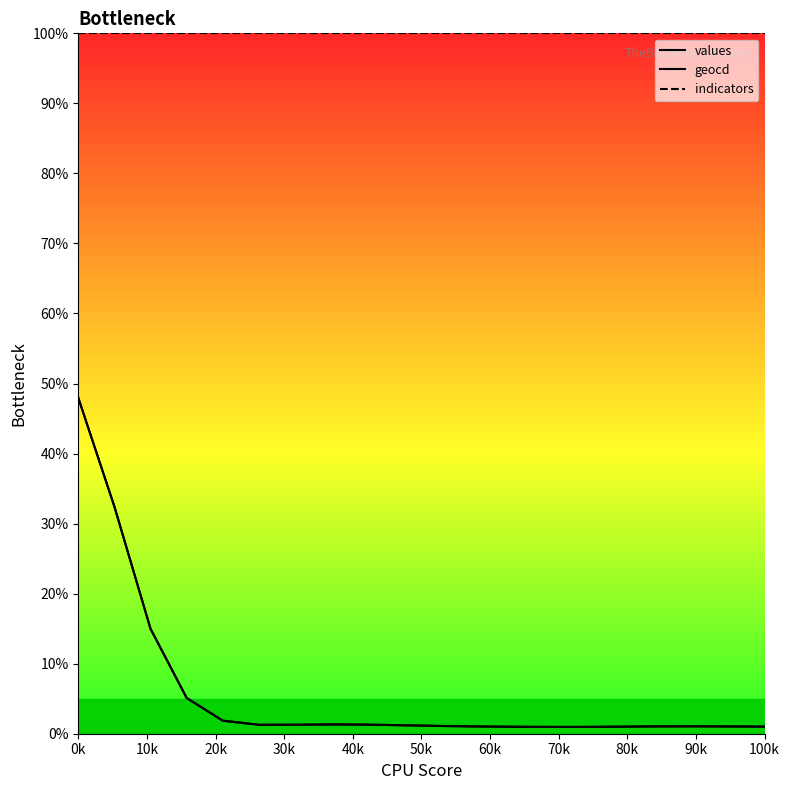

Does the chart have visible grid lines?

No